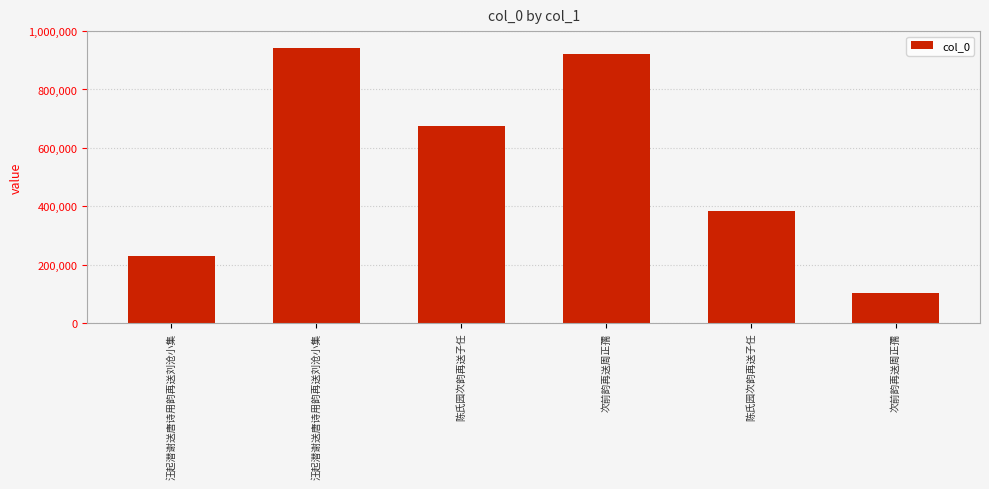

Reading left to right, list all the values displayed in this chart.

汪起潜谢送唐诗用韵再送刘沧小集=231107	汪起潜谢送唐诗用韵再送刘沧小集=942213	陈氏园次韵再送子任=676530	次前韵再送周正孺=921646	陈氏园次韵再送子任=384371	次前韵再送周正孺=102409